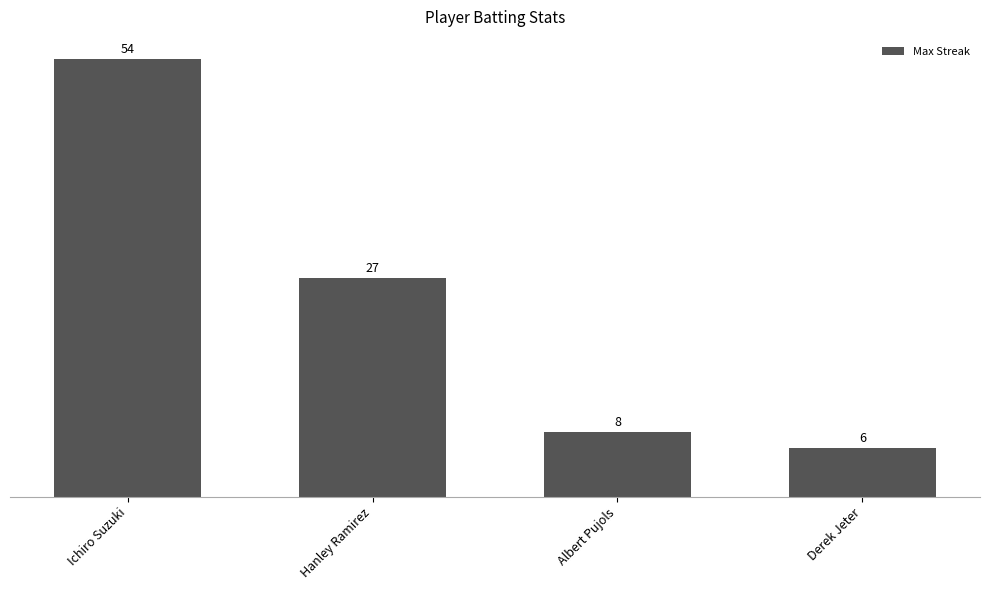

What is the maximum value shown in the chart?

54